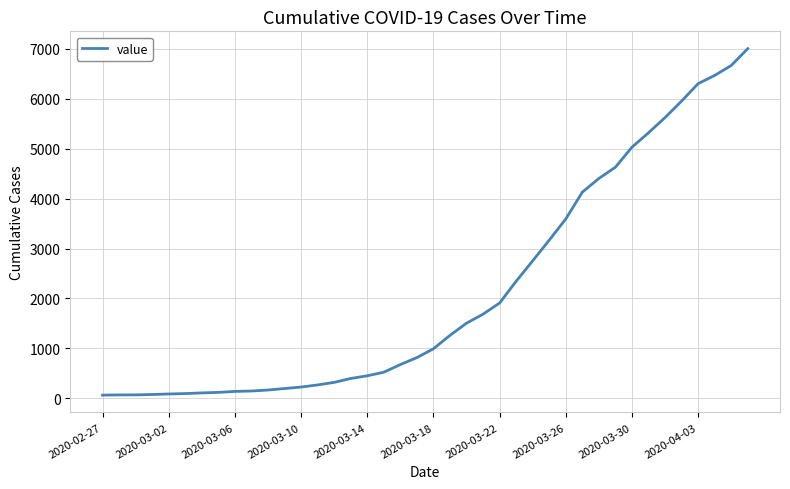

What is the greatest value displayed?

7002